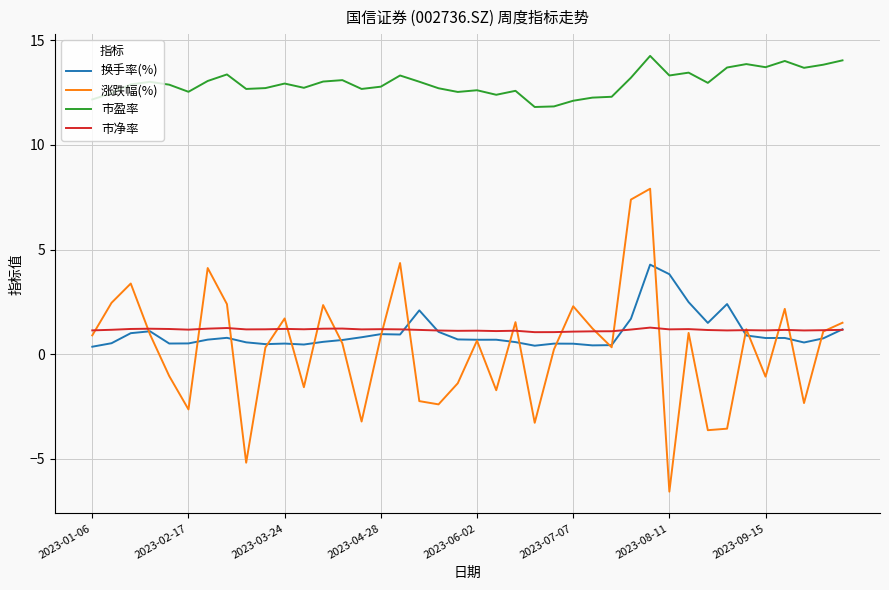

What is the lowest value of the 市净率 series?

1.1